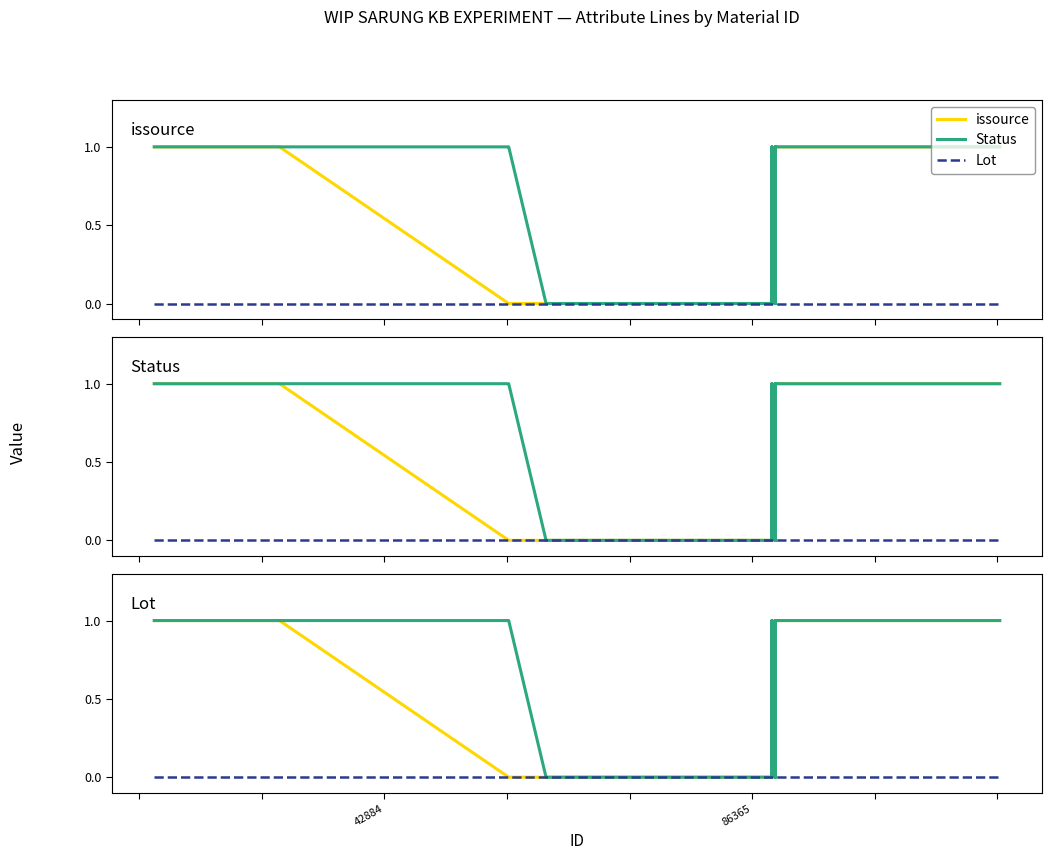

Is it true that Status equals 1 at 15?

False